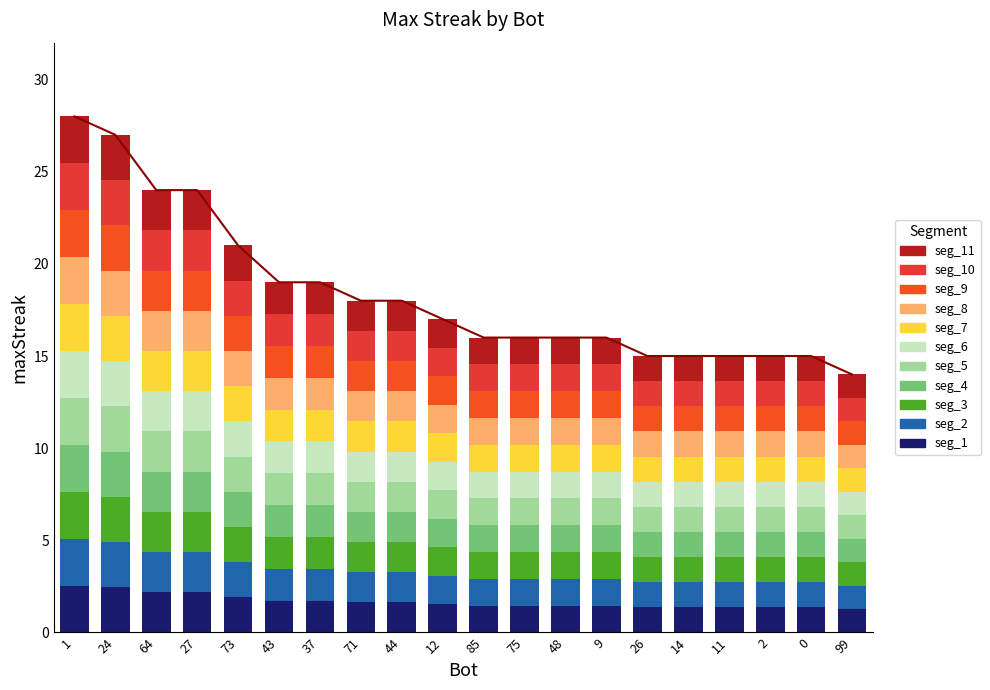

Reading right to left, extract all data points from this chart.

14	15	15	15	15	15	16	16	16	16	17	18	18	19	19	21	24	24	27	28